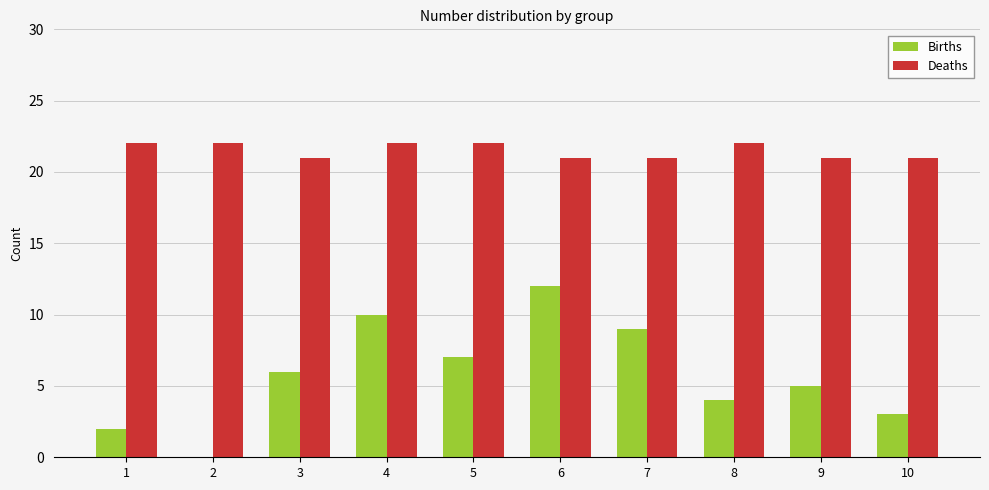

Does the chart contain stacked bars?

No